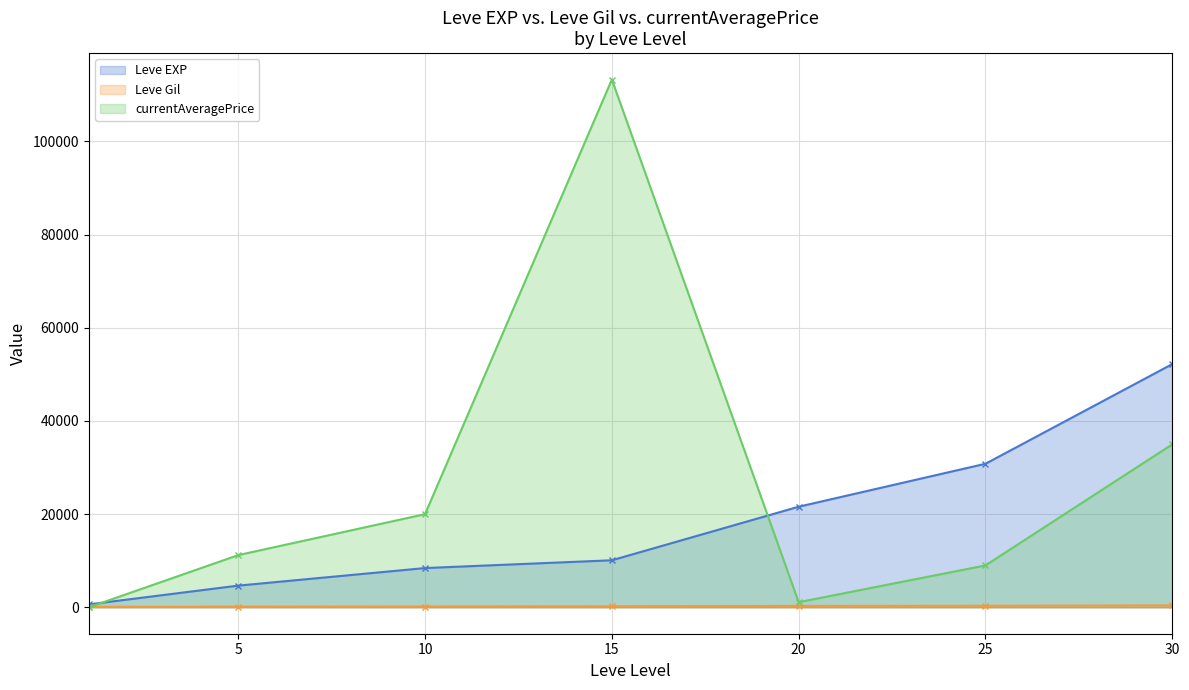

At which category does currentAveragePrice reach its first local peak?

15